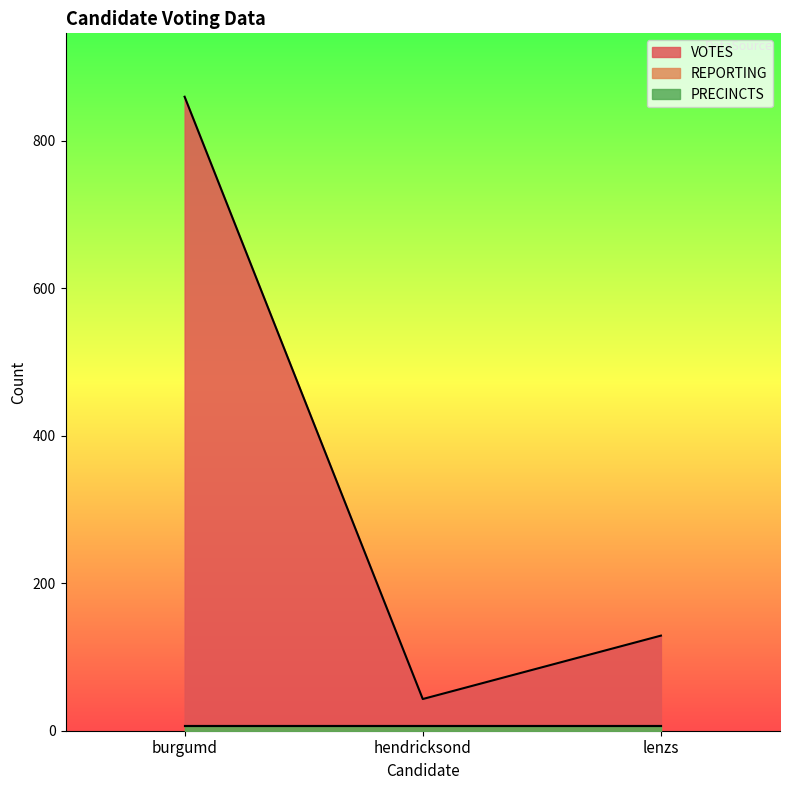

How many lines are shown in the chart?

3